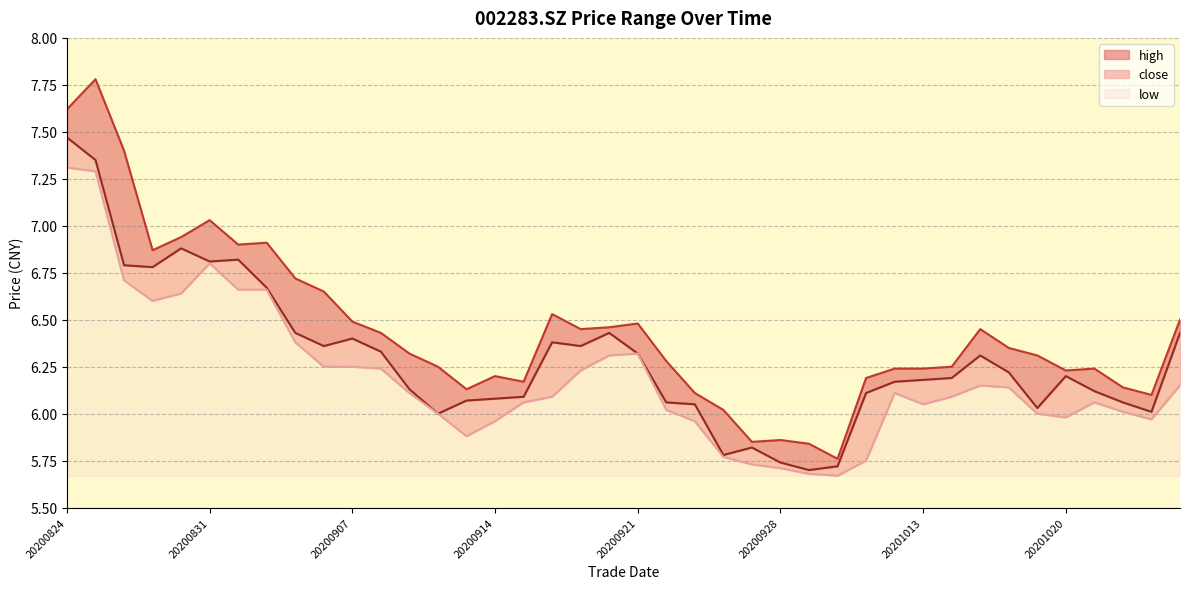

Where is the first local minimum for close?

20200827